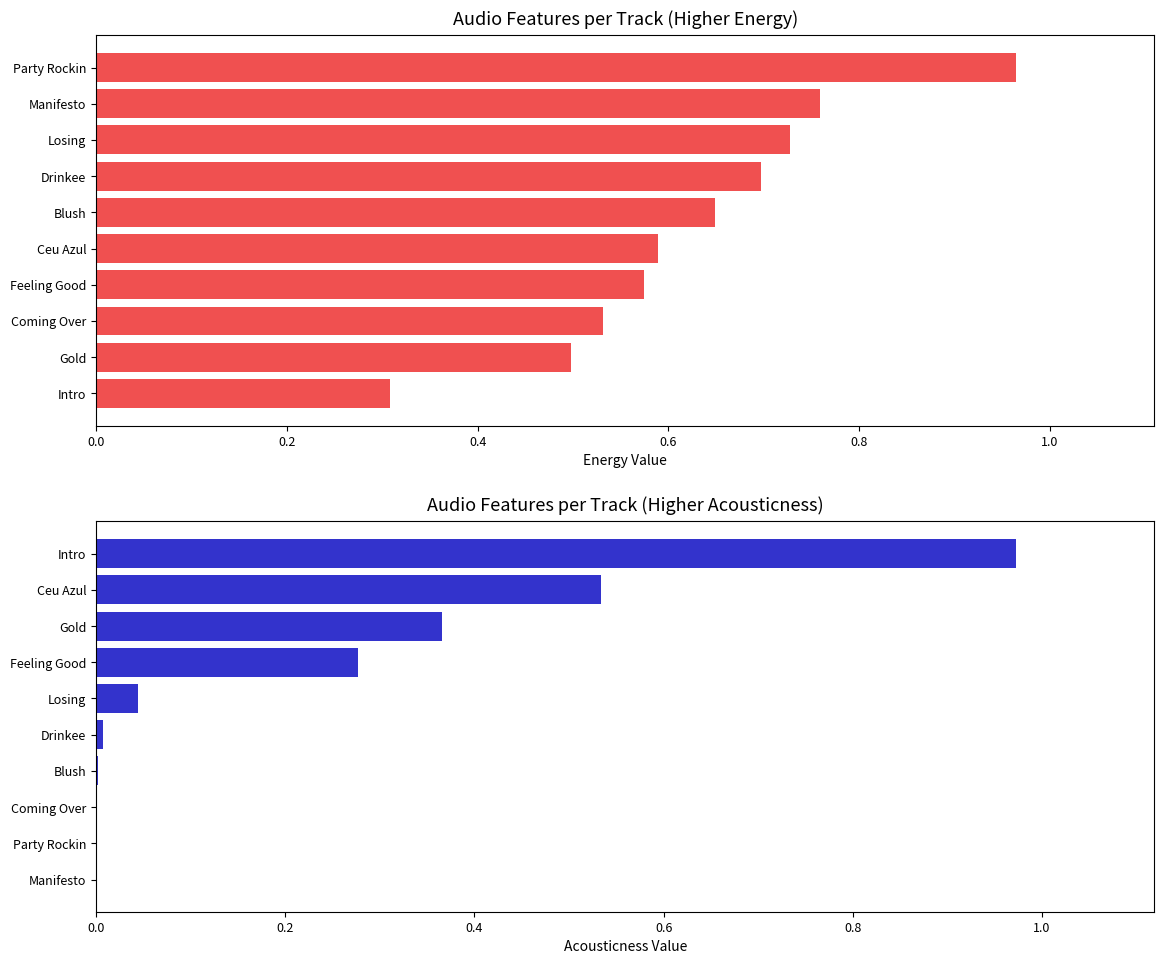

What is the difference between the second highest and minimum values in the acousticness series?

0.5